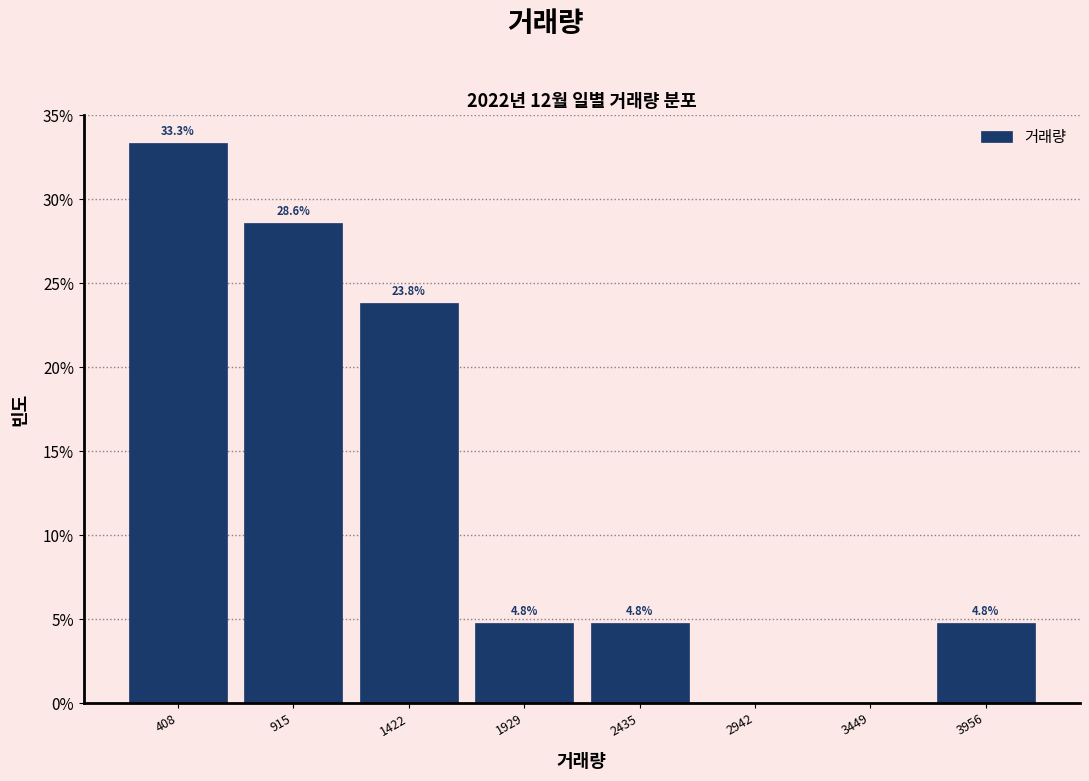

Which range on the x-axis has the tallest bar?

200 to 700